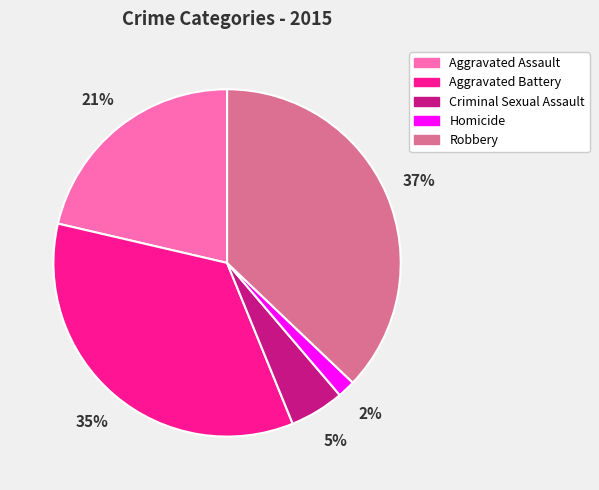

To the nearest percent, what is the difference between the Criminal Sexual Assault and Homicide slice percentages?

3%